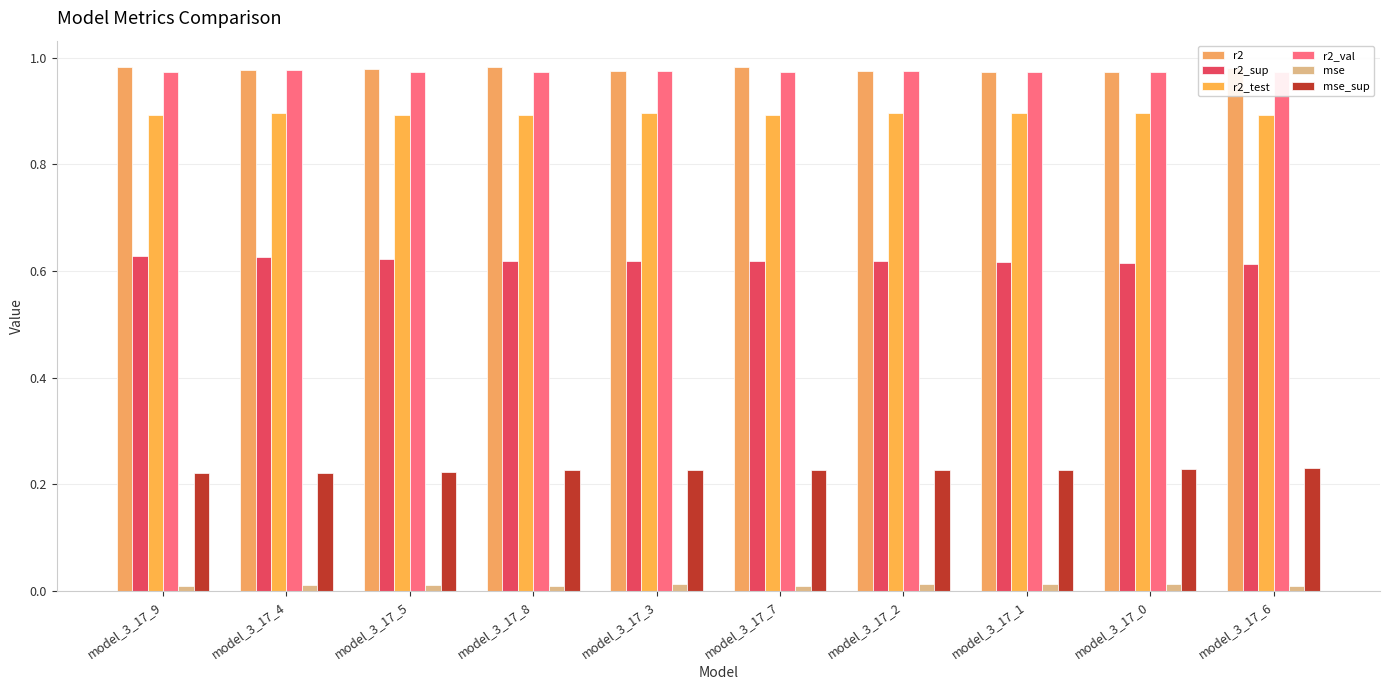

Count the r2 values in the range 0 to 1.

10